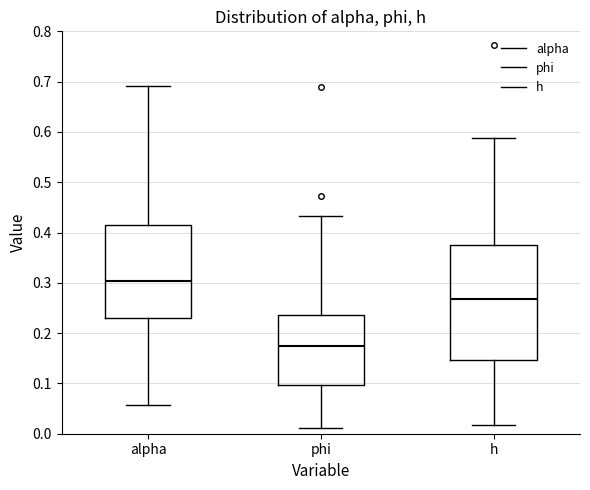

Where is the lower edge of the box for alpha on the y-axis? The values are not printed on the chart, so give them approximately, as read against the axis.

0.23